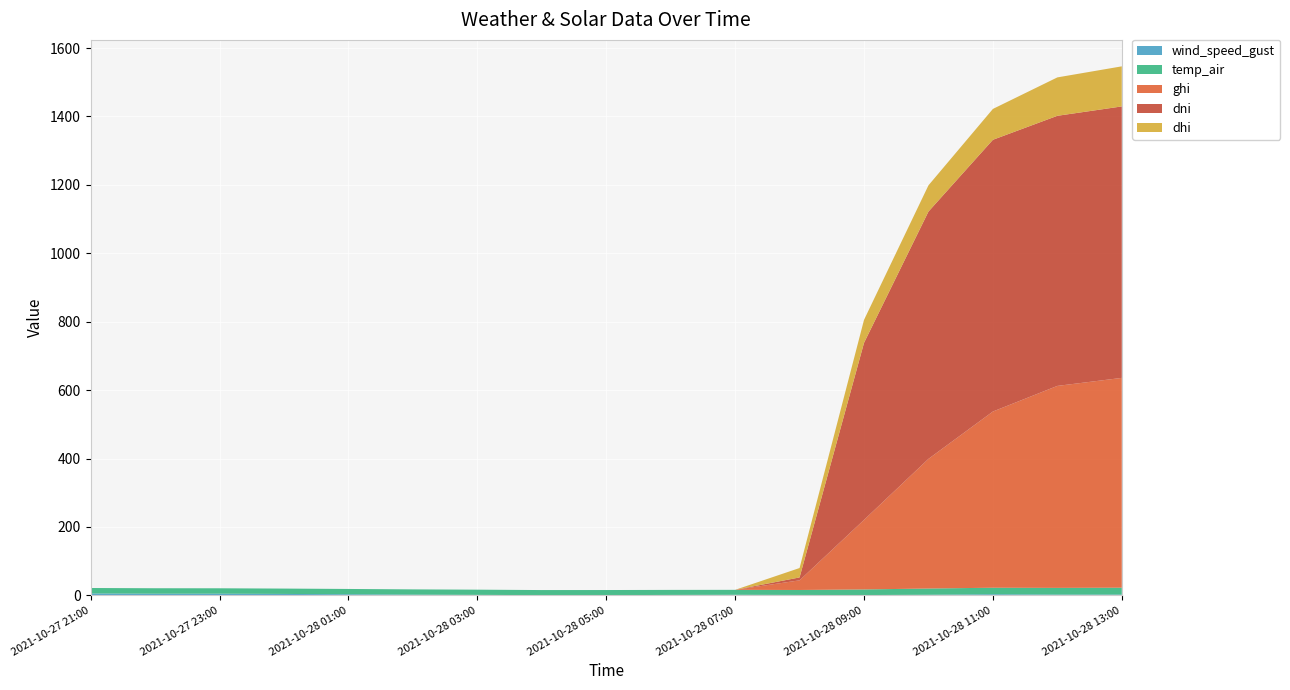

Reading left to right, extract all data points from this chart.

wind_speed_gust: 2021-10-27 21:00=5.7	2021-10-27 22:00=4.9	2021-10-27 23:00=5.0	2021-10-28 00:00=4.2	2021-10-28 01:00=3.3	2021-10-28 02:00=2.2	2021-10-28 03:00=1.5	2021-10-28 04:00=0.7	2021-10-28 05:00=0.8	2021-10-28 06:00=1.3	2021-10-28 07:00=1.8	2021-10-28 08:00=1.3	2021-10-28 09:00=0.9	2021-10-28 10:00=1.8	2021-10-28 11:00=3.3	2021-10-28 12:00=2.4	2021-10-28 13:00=2.4
temp_air: 2021-10-27 21:00=15.9	2021-10-27 22:00=16.0	2021-10-27 23:00=15.8	2021-10-28 00:00=15.7	2021-10-28 01:00=15.4	2021-10-28 02:00=15.3	2021-10-28 03:00=15.2	2021-10-28 04:00=14.8	2021-10-28 05:00=14.9	2021-10-28 06:00=14.7	2021-10-28 07:00=14.4	2021-10-28 08:00=14.5	2021-10-28 09:00=16.4	2021-10-28 10:00=18.2	2021-10-28 11:00=19.0	2021-10-28 12:00=19.5	2021-10-28 13:00=20.1
ghi: 2021-10-27 21:00=0.0	2021-10-27 22:00=0.0	2021-10-27 23:00=0.0	2021-10-28 00:00=0.0	2021-10-28 01:00=0.0	2021-10-28 02:00=0.0	2021-10-28 03:00=0.0	2021-10-28 04:00=0.0	2021-10-28 05:00=0.0	2021-10-28 06:00=0.0	2021-10-28 07:00=0.0	2021-10-28 08:00=28.2	2021-10-28 09:00=203.4	2021-10-28 10:00=379.0	2021-10-28 11:00=515.2	2021-10-28 12:00=590.5	2021-10-28 13:00=613.4
dni: 2021-10-27 21:00=0.0	2021-10-27 22:00=0.0	2021-10-27 23:00=0.0	2021-10-28 00:00=0.0	2021-10-28 01:00=0.0	2021-10-28 02:00=0.0	2021-10-28 03:00=0.0	2021-10-28 04:00=0.0	2021-10-28 05:00=0.0	2021-10-28 06:00=0.0	2021-10-28 07:00=0.0	2021-10-28 08:00=8.5	2021-10-28 09:00=517.5	2021-10-28 10:00=723.0	2021-10-28 11:00=794.4	2021-10-28 12:00=789.7	2021-10-28 13:00=793.6
dhi: 2021-10-27 21:00=0.0	2021-10-27 22:00=0.0	2021-10-27 23:00=0.0	2021-10-28 00:00=0.0	2021-10-28 01:00=0.0	2021-10-28 02:00=0.0	2021-10-28 03:00=0.0	2021-10-28 04:00=0.0	2021-10-28 05:00=0.0	2021-10-28 06:00=0.0	2021-10-28 07:00=0.0	2021-10-28 08:00=27.5	2021-10-28 09:00=67.2	2021-10-28 10:00=76.7	2021-10-28 11:00=90.2	2021-10-28 12:00=112.3	2021-10-28 13:00=117.2